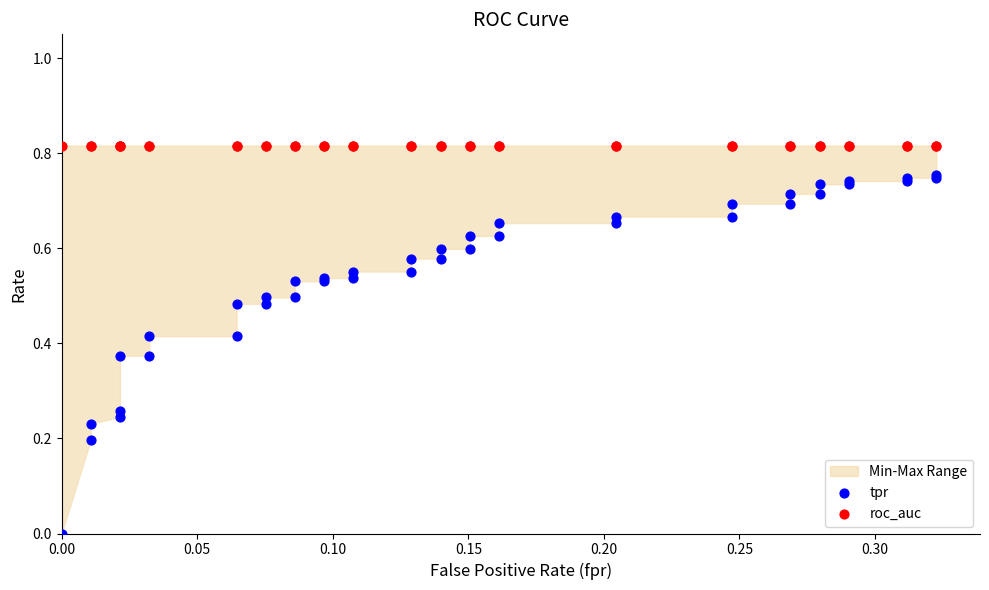

Which series reaches the maximum Y coordinate?

roc_auc